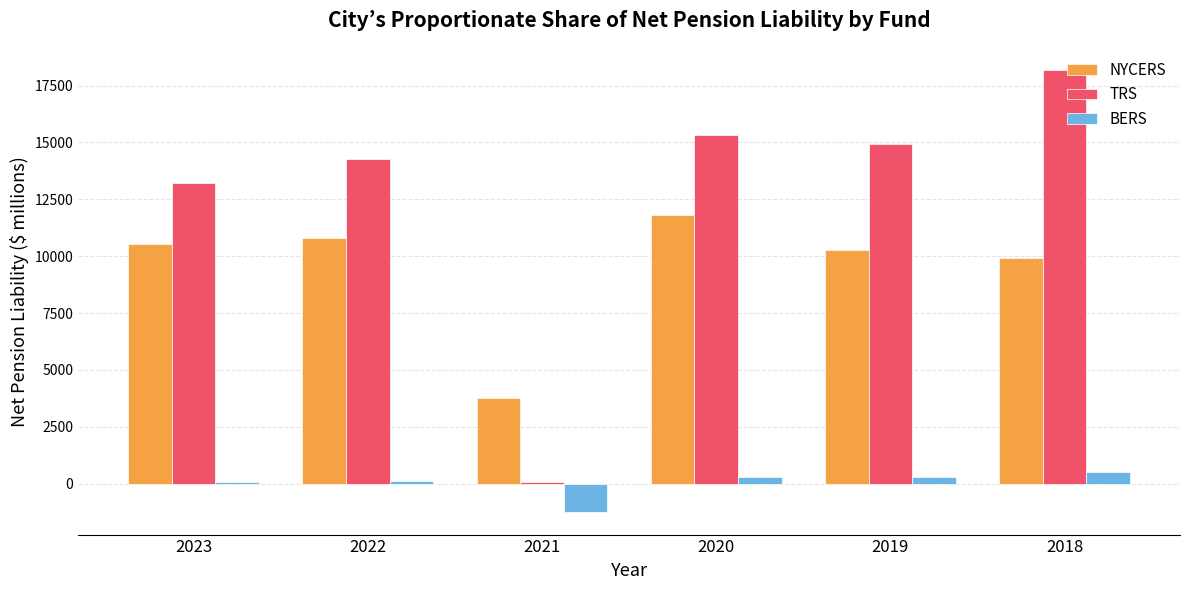

The NYCERS series shows 3539.9 at 2022. True or false?

False